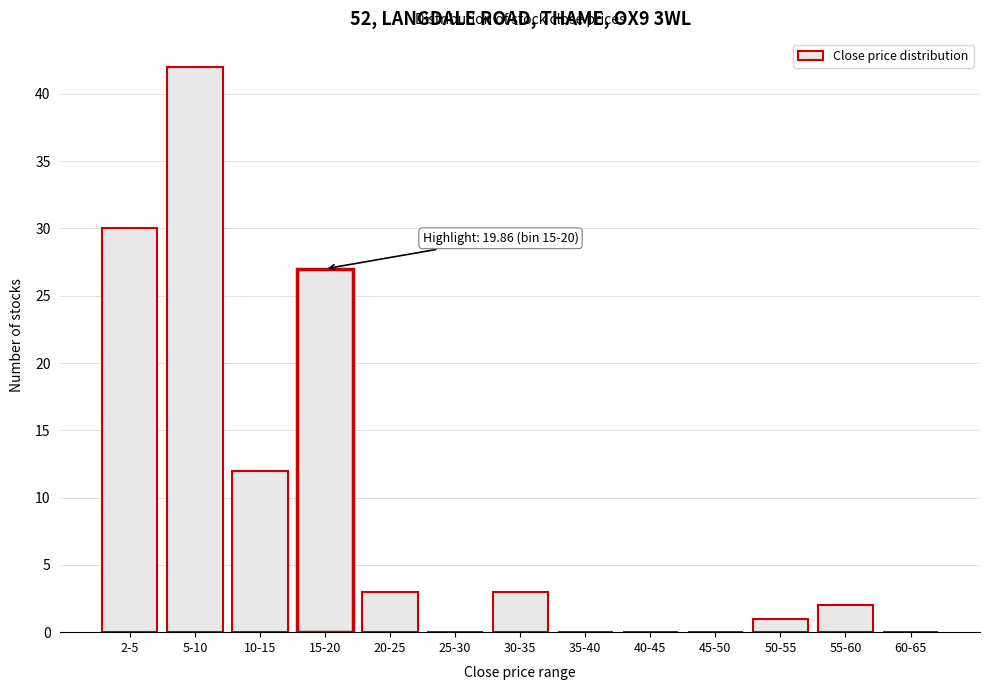

Reading left to right, transcribe all the data shown in this chart.

2-5=30	5-10=42	10-15=12	15-20=27	20-25=3	25-30=0	30-35=3	35-40=0	40-45=0	45-50=0	50-55=1	55-60=2	60-65=0